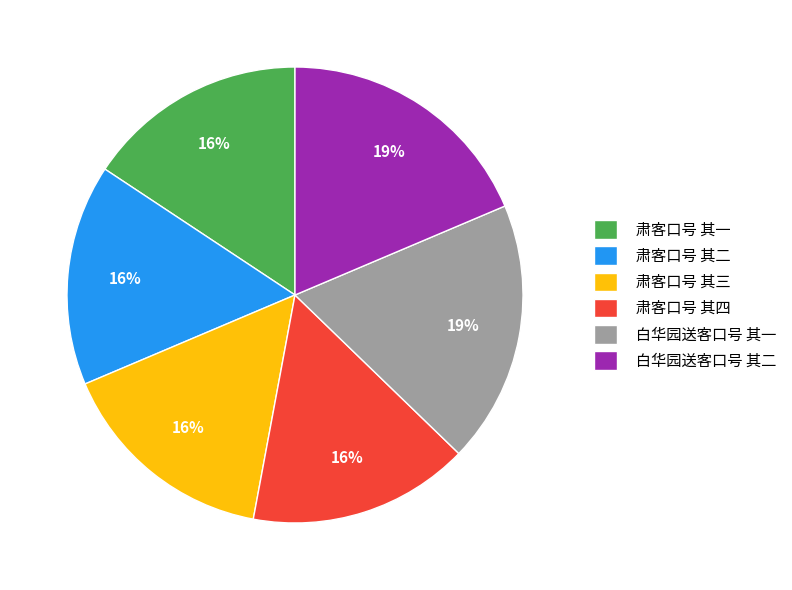

To the nearest percent, what is the combined percentage of 肃客口号 其四 and 肃客口号 其二?

31%